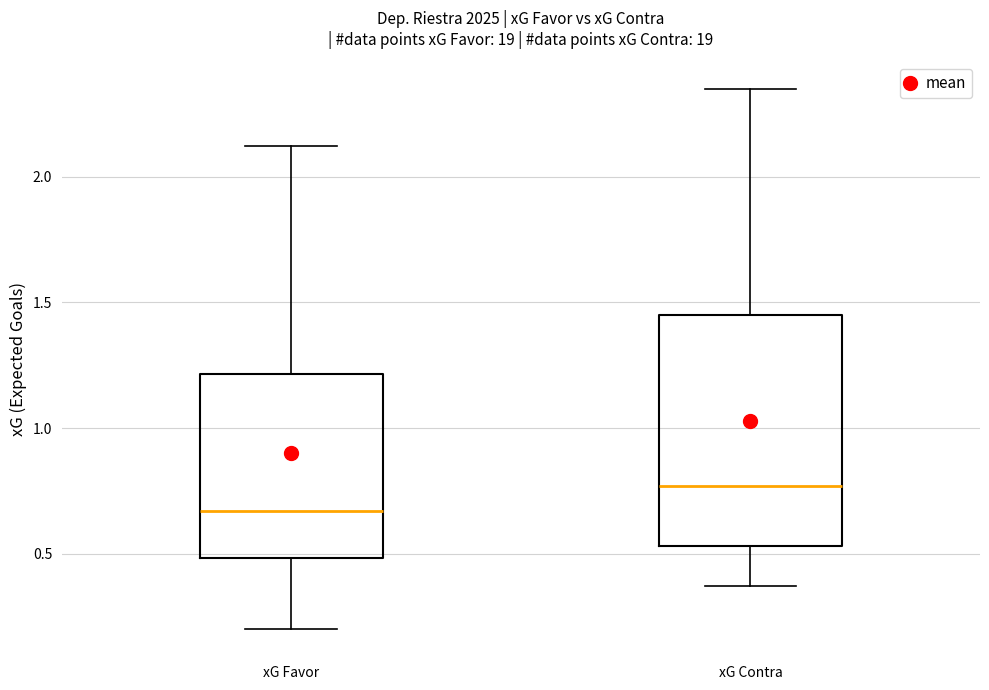

Where does the upper whisker of the box for xG Favor end on the y-axis? The values are not printed on the chart, so give them approximately, as read against the axis.

2.10